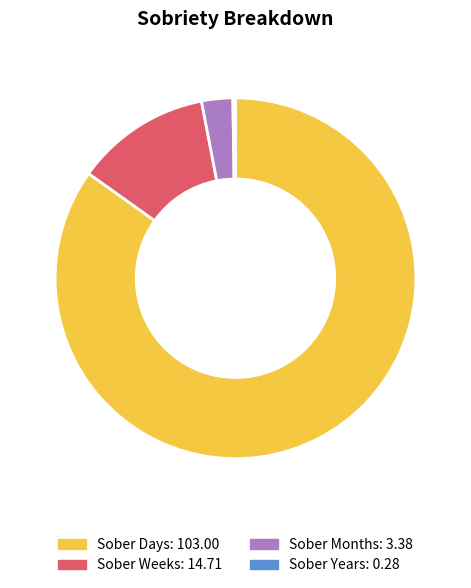

Between Sober Days and Sober Months, which is larger?

Sober Days